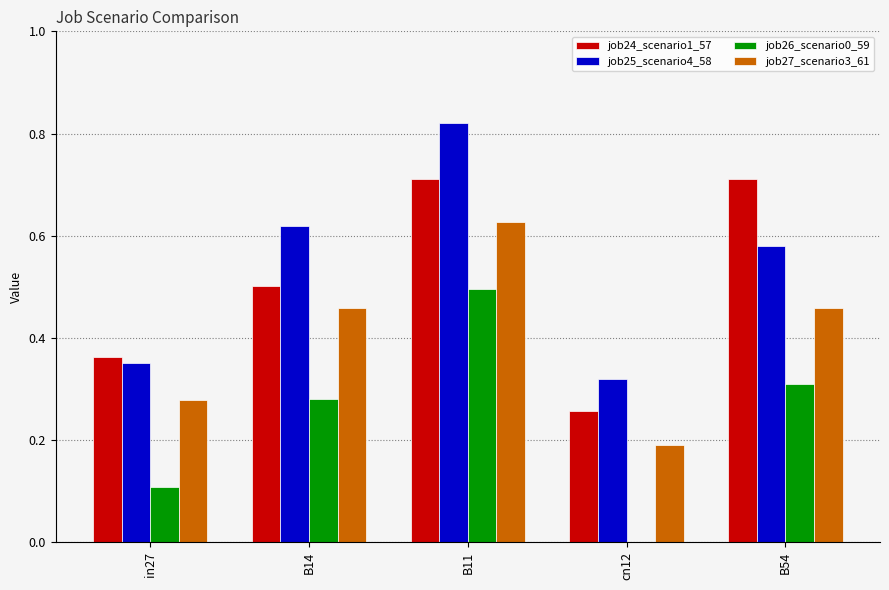

The value of job25_scenario4_58 at cn12 is 0.3. True or false?

True